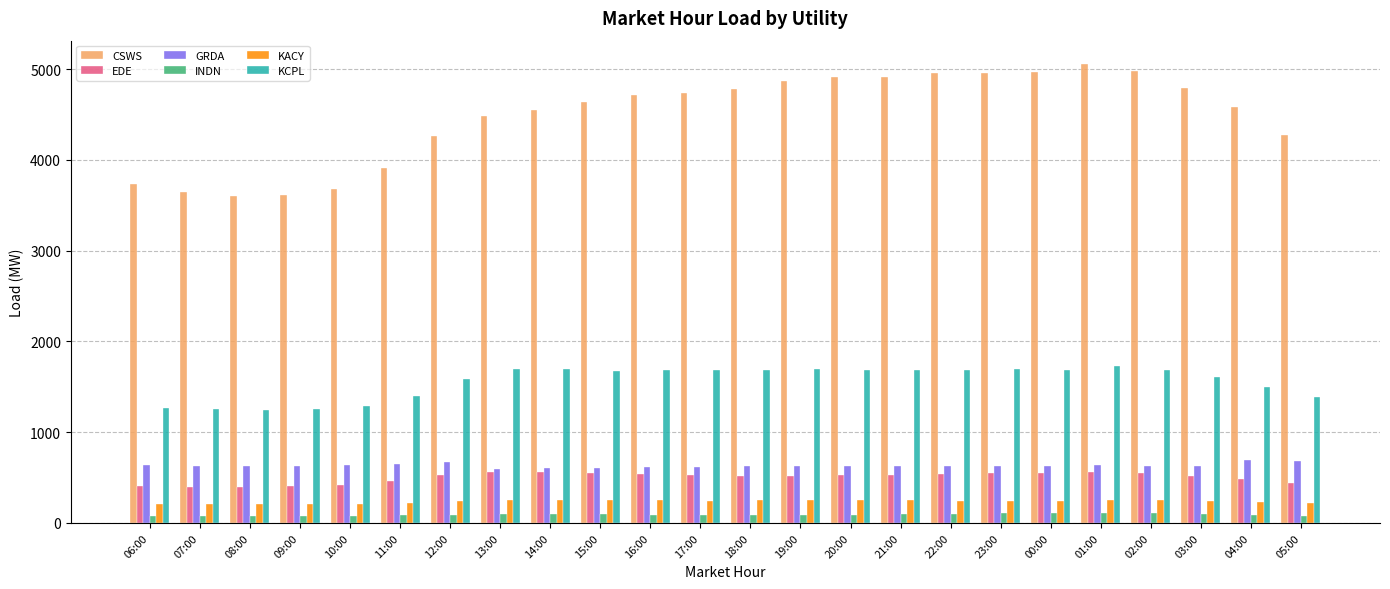

What is the difference between the maximum and minimum values in the GRDA series?

103.6